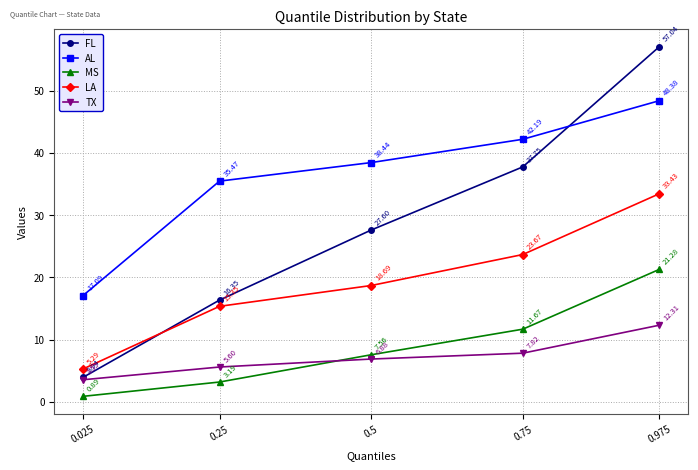

What are all the series names shown in the legend?

FL, AL, MS, LA, TX